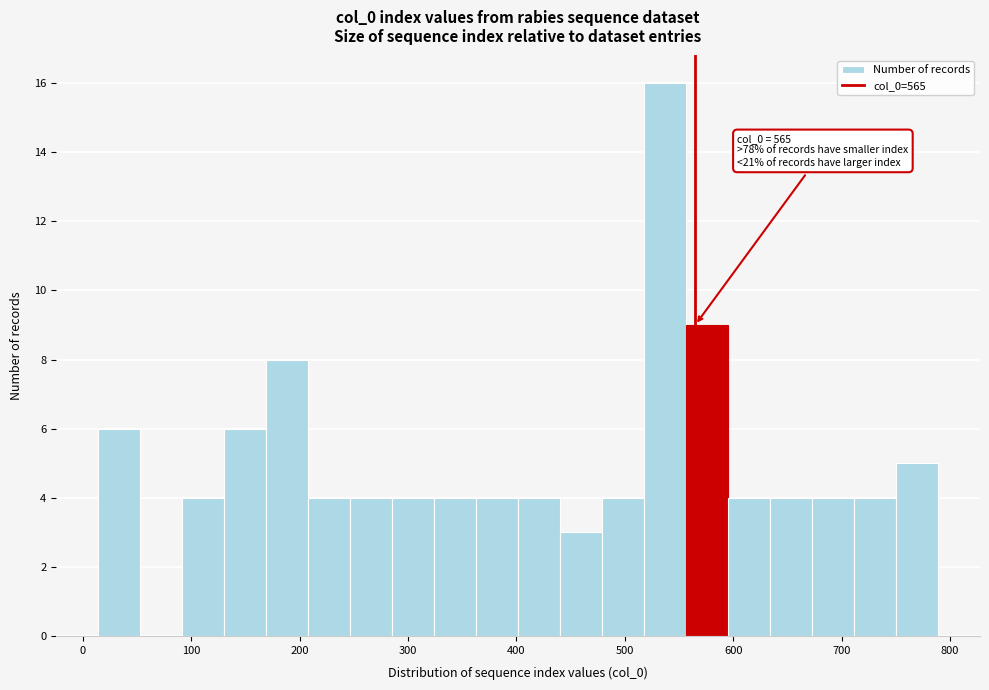

Read against the x-axis, roughly where is the centre of the tallest bar?

540